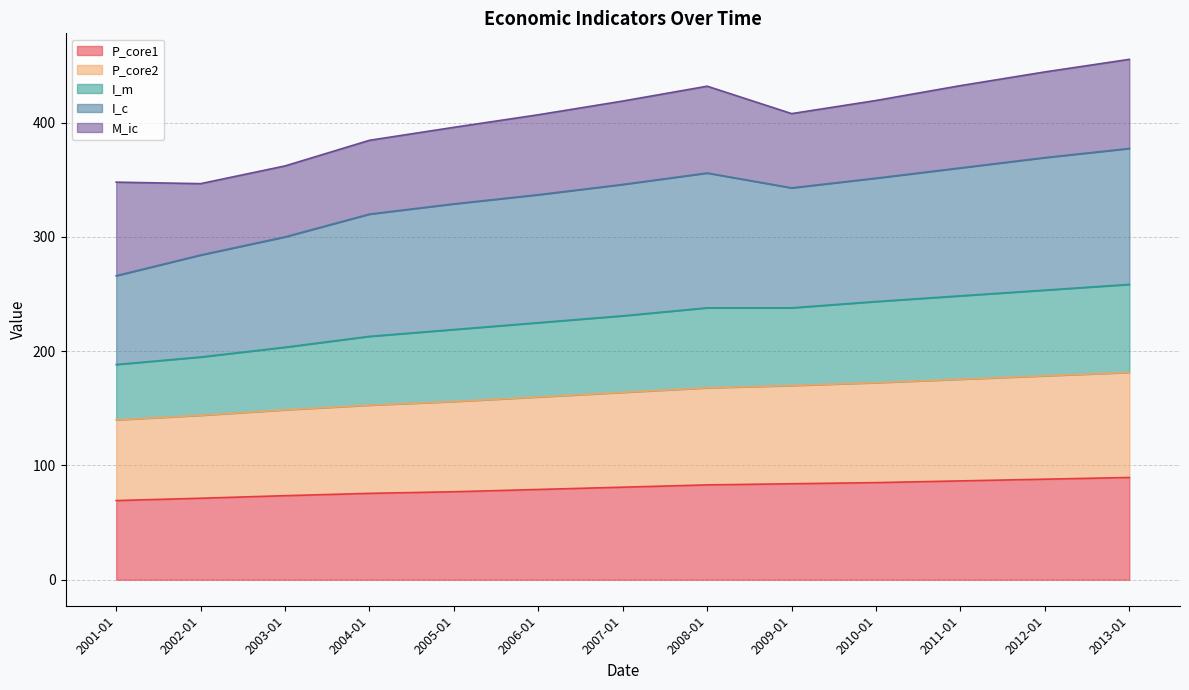

What is the maximum value for P_core1?

89.5